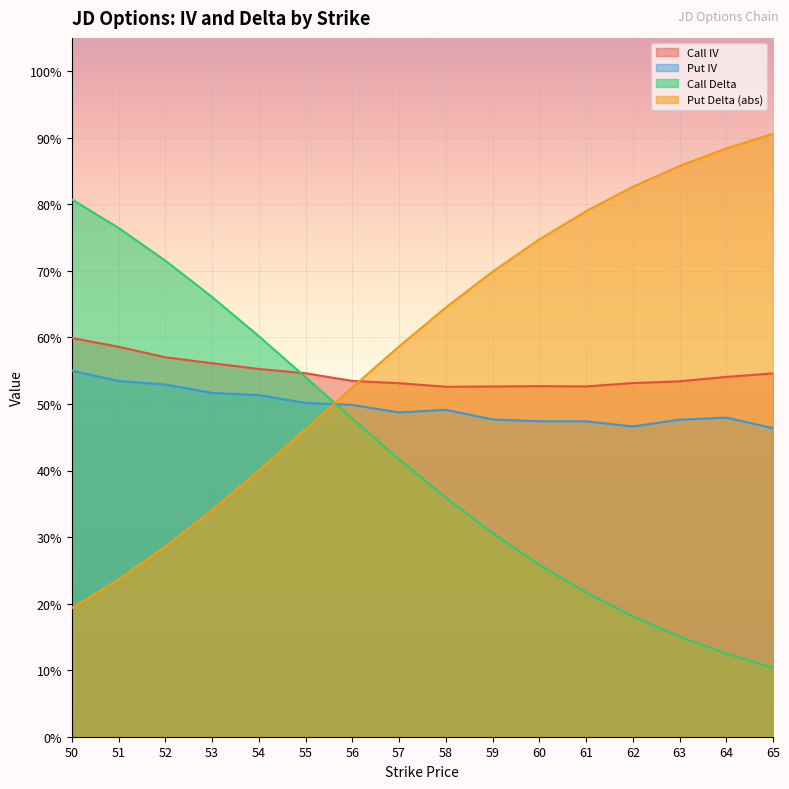

Which series has the widest spread of values?

Put Delta (abs)